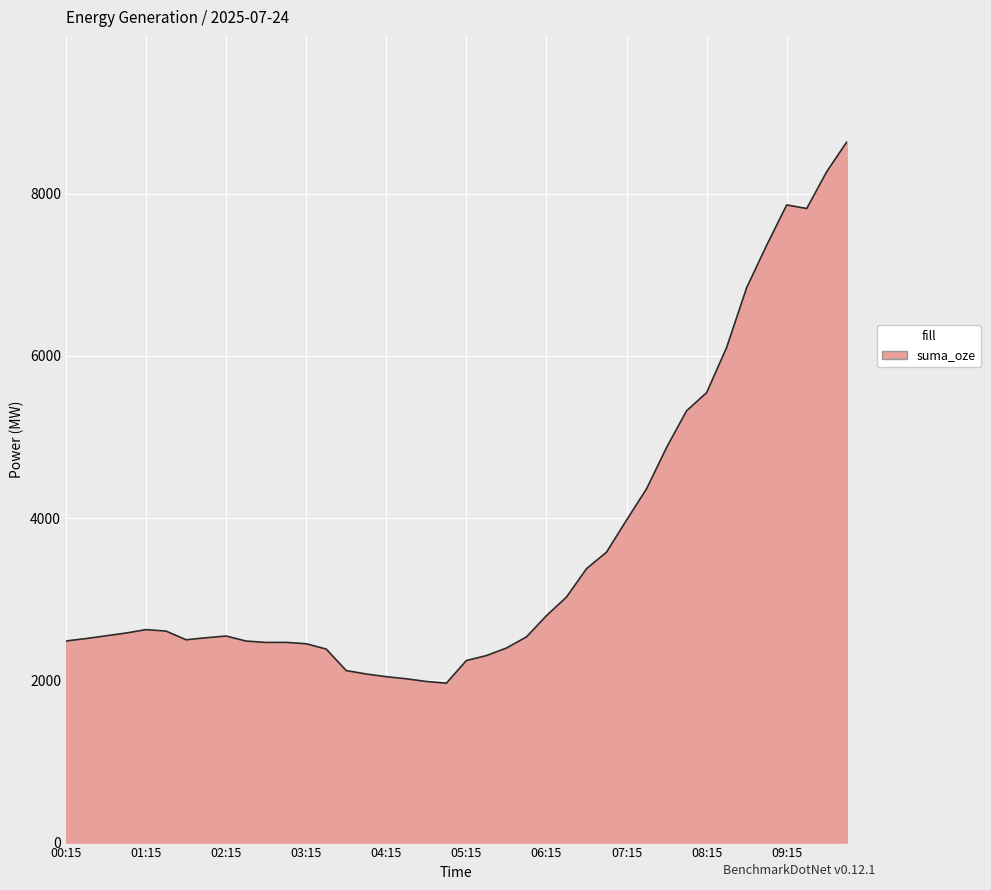

True or false: the data has more than 2 interior local peaks.

True